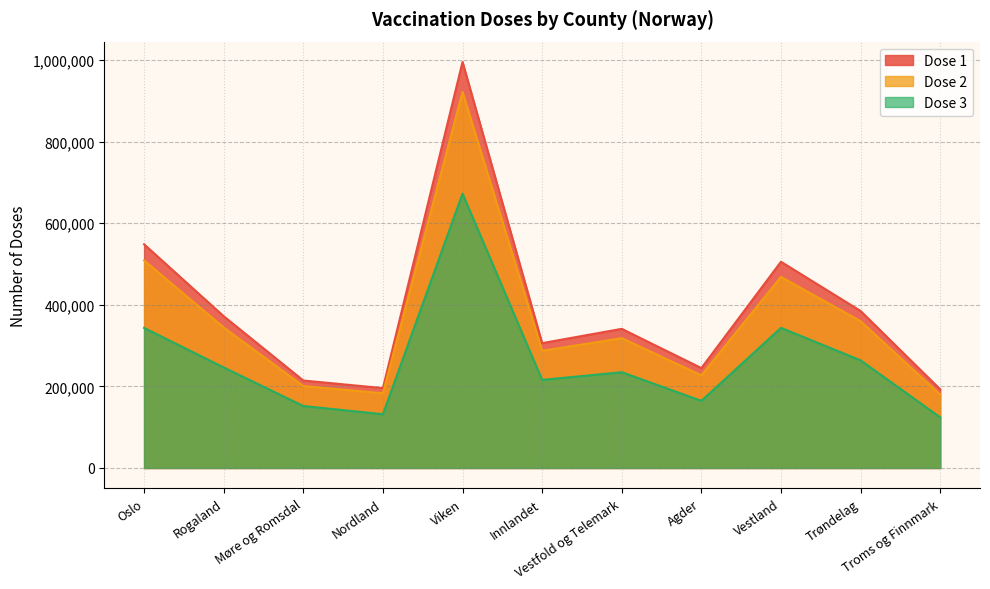

Reading left to right, extract all data points from this chart.

Dose 1: 548439	372080	214498	195802	995573	306099	341167	244963	505634	385001	192824
Dose 2: 508864	344507	200937	183259	921979	287309	318320	227234	468498	359977	180044
Dose 3: 343356	246478	151939	131826	672636	216014	234837	164662	343565	263964	124160